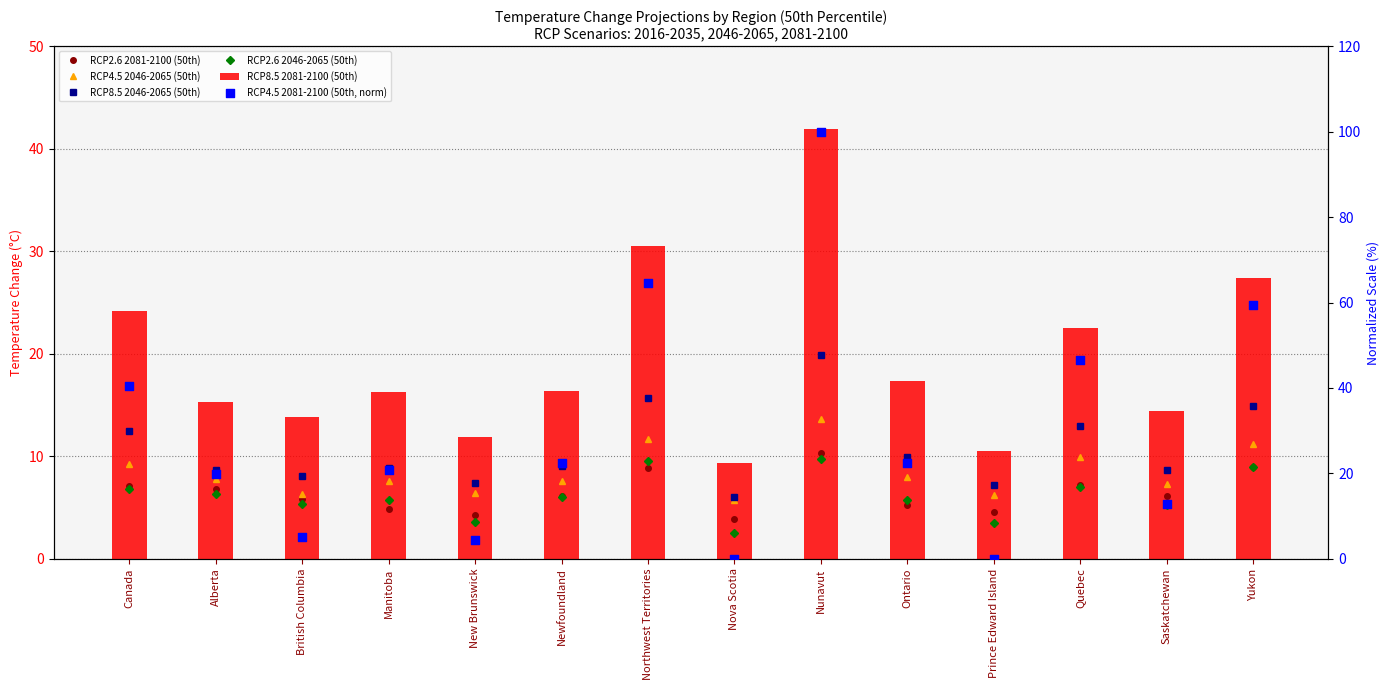

Which series contains the highest Y value?

RCP4.5 2081-2100 (50th, norm)